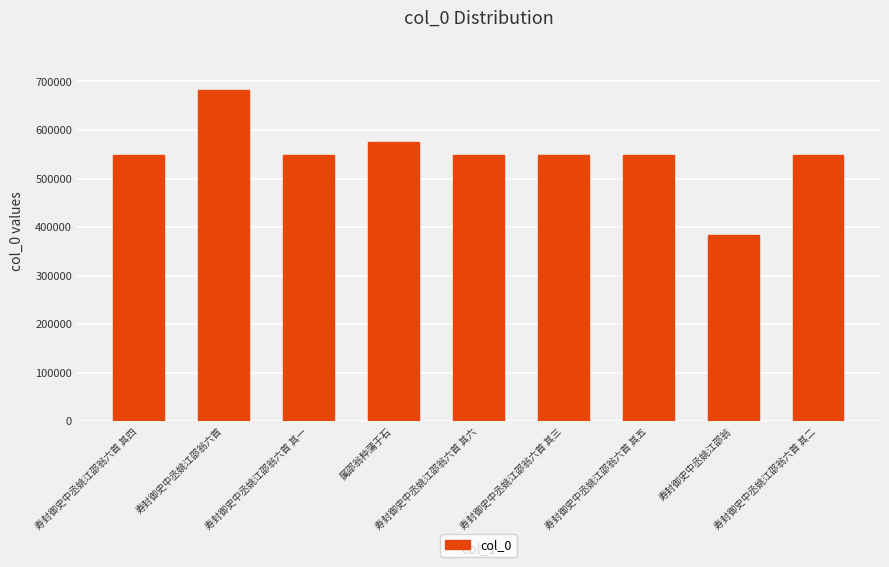

What is the sum of all values?

4928006